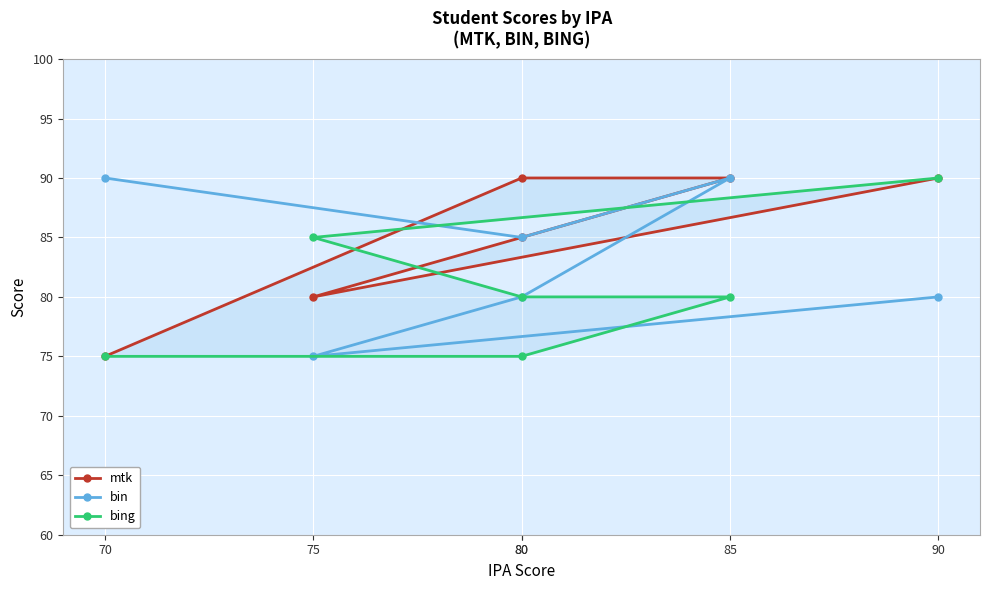

What are all the series names shown in the legend?

mtk, bin, bing